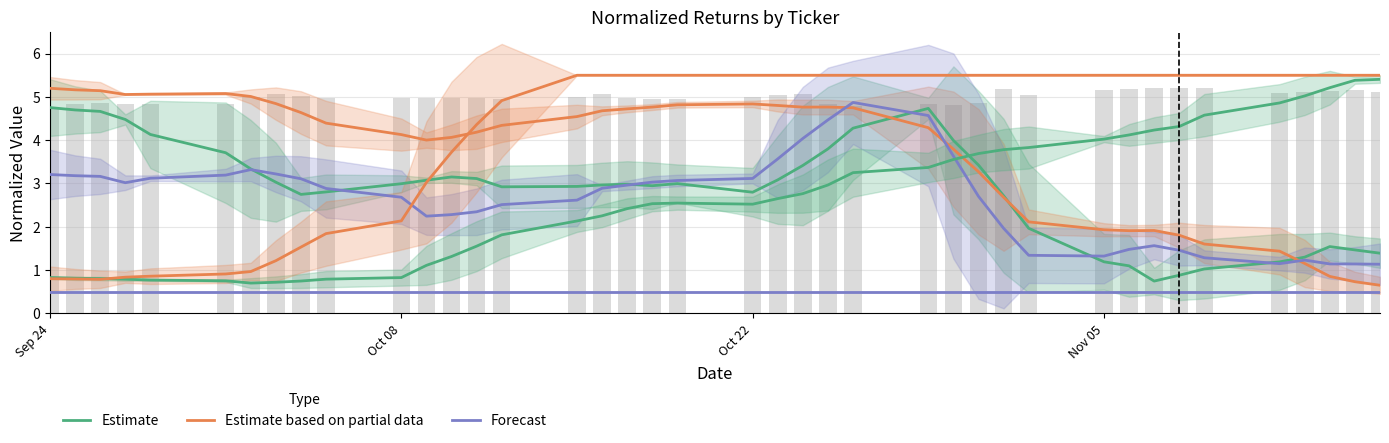

Is it true that Estimate based on partial data equals 4.0 at 11?

True